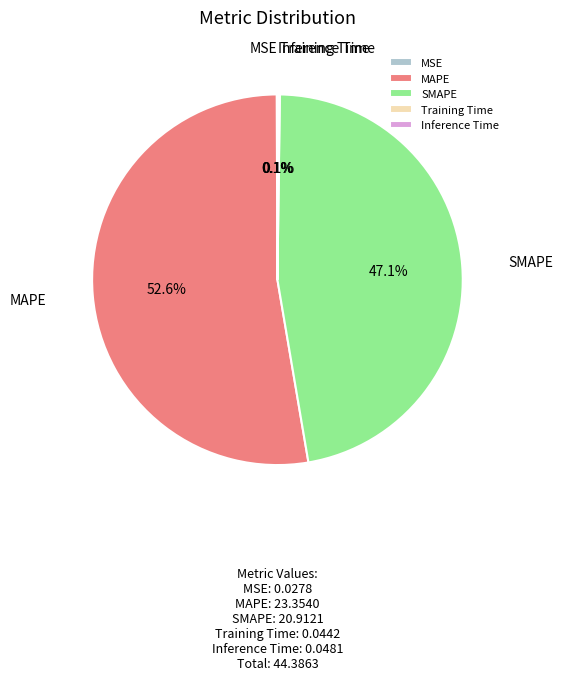

Is the sum of SMAPE and MAPE greater than half?

Yes